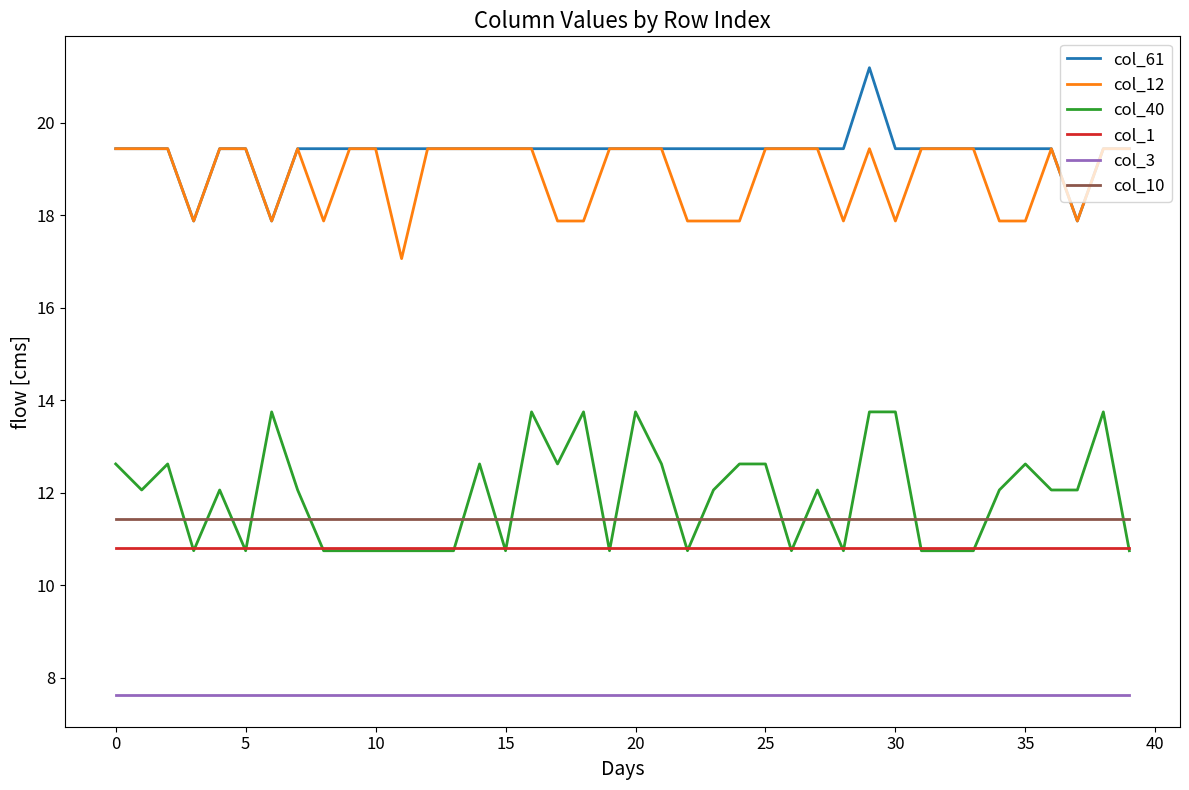

Which series has the largest total across all categories?

col_61